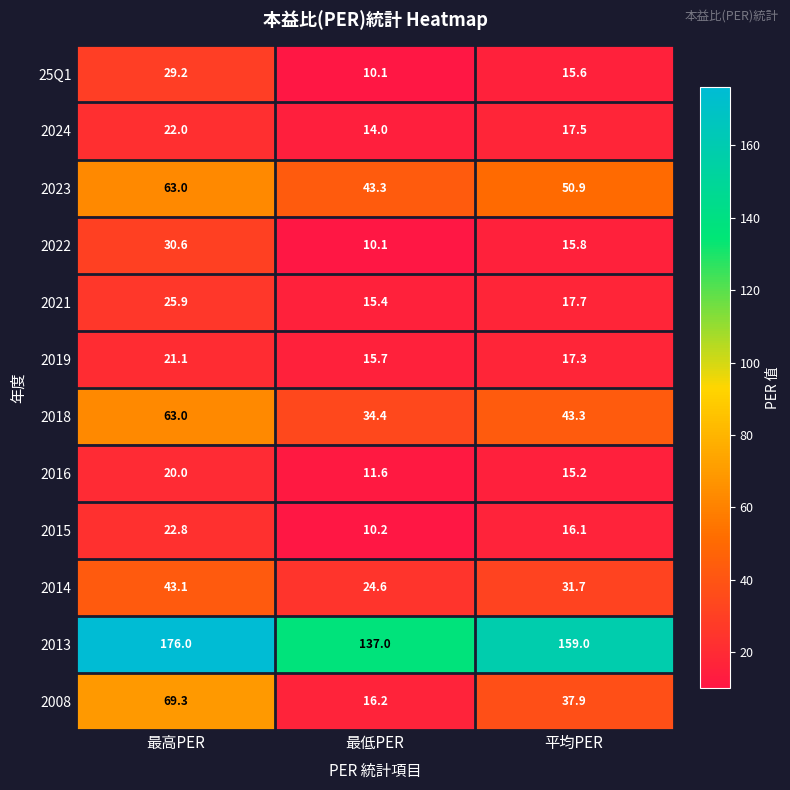

What is the difference between the 2008 values at 最高PER and 最低PER?

53.1